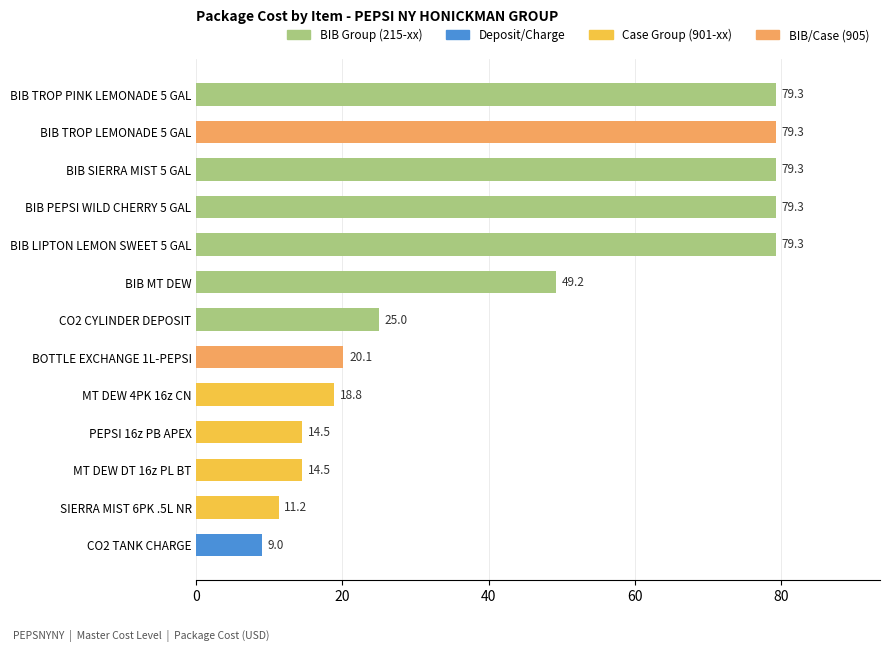

At which category does the chart reach its minimum across all series?

CO2 TANK CHARGE